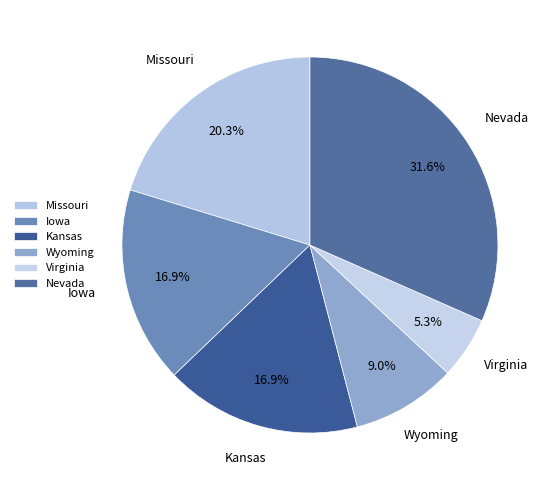

How many segments does this pie chart have?

6